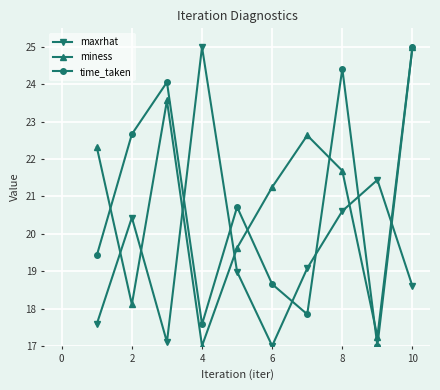

What is the highest value of the time_taken series?

25.0